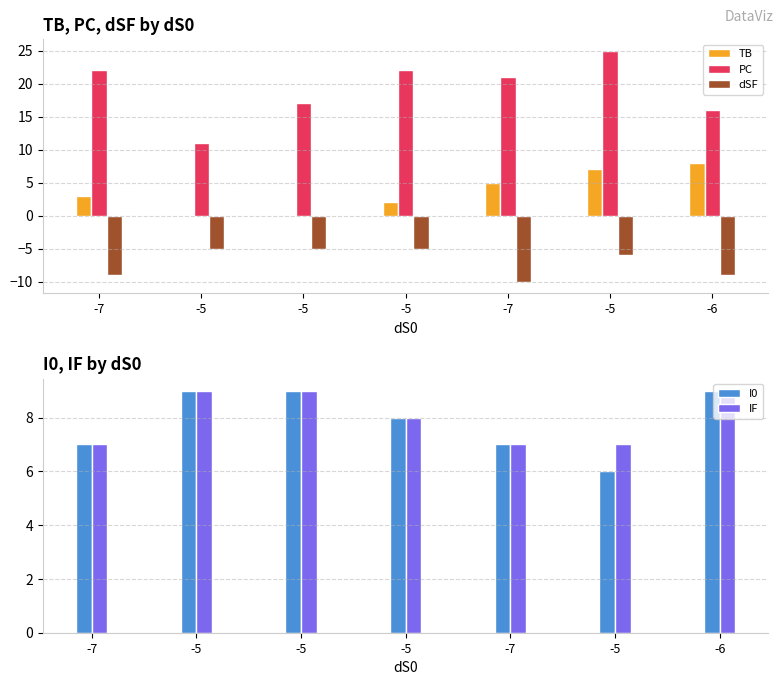

What is the smallest value displayed?

-10